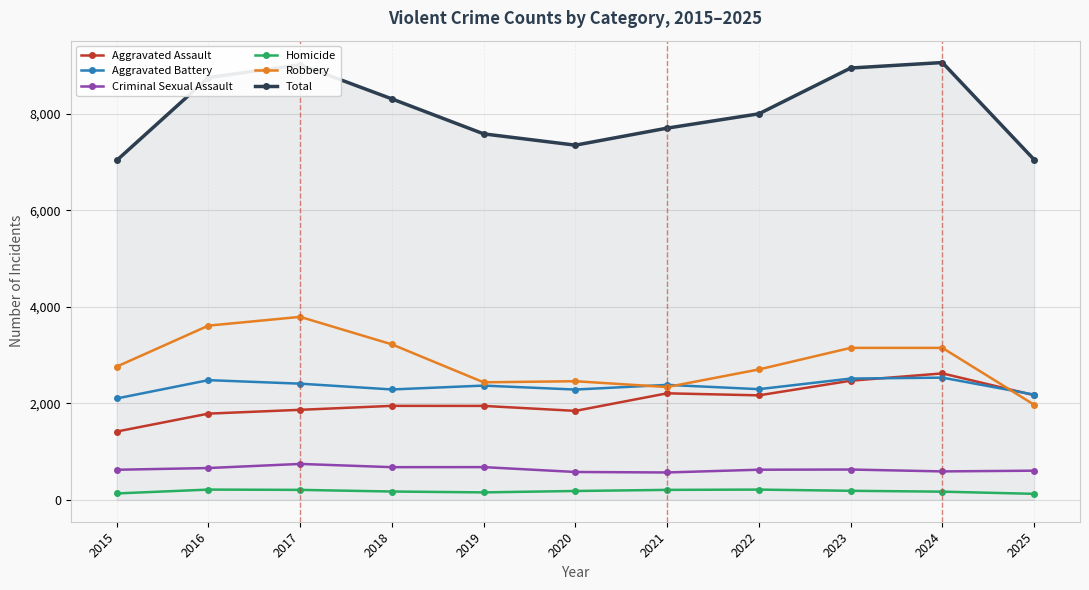

At how many categories does at least one series exceed 4473?

11